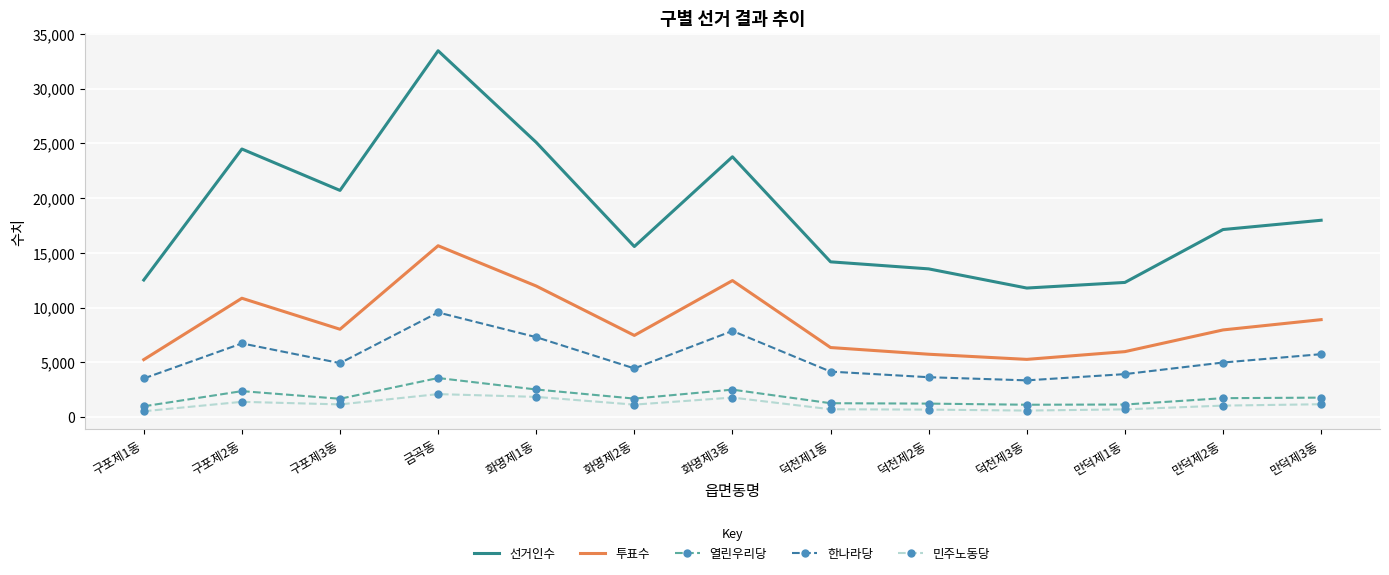

What is the maximum value for 투표수?

15641